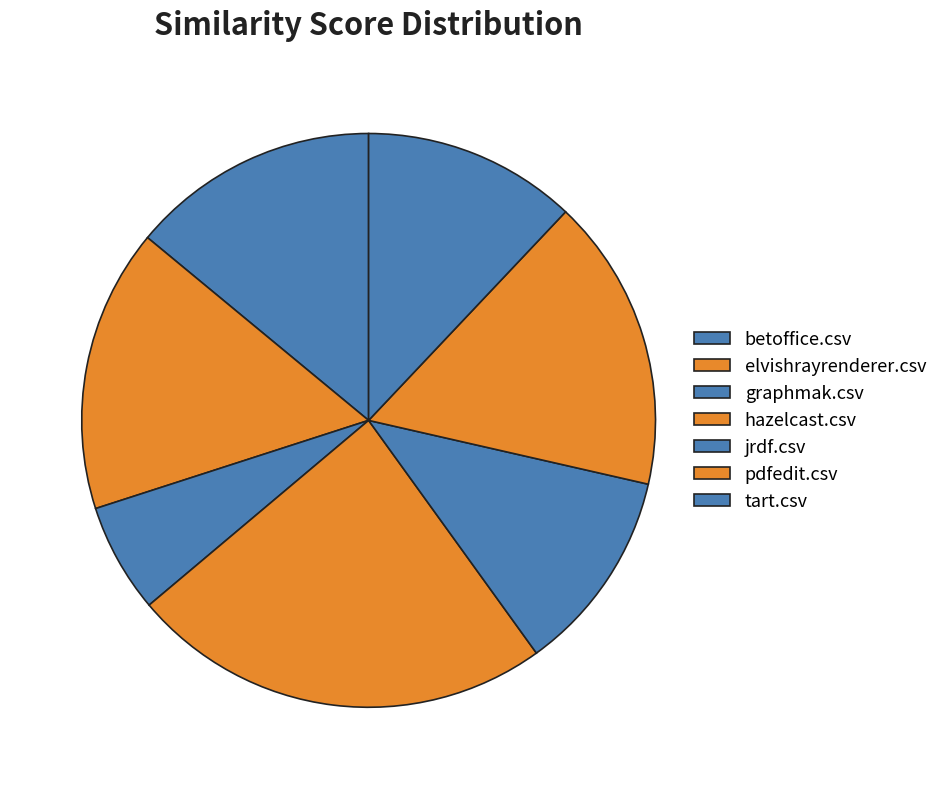

Does pdfedit.csv account for over 50% of the chart?

No